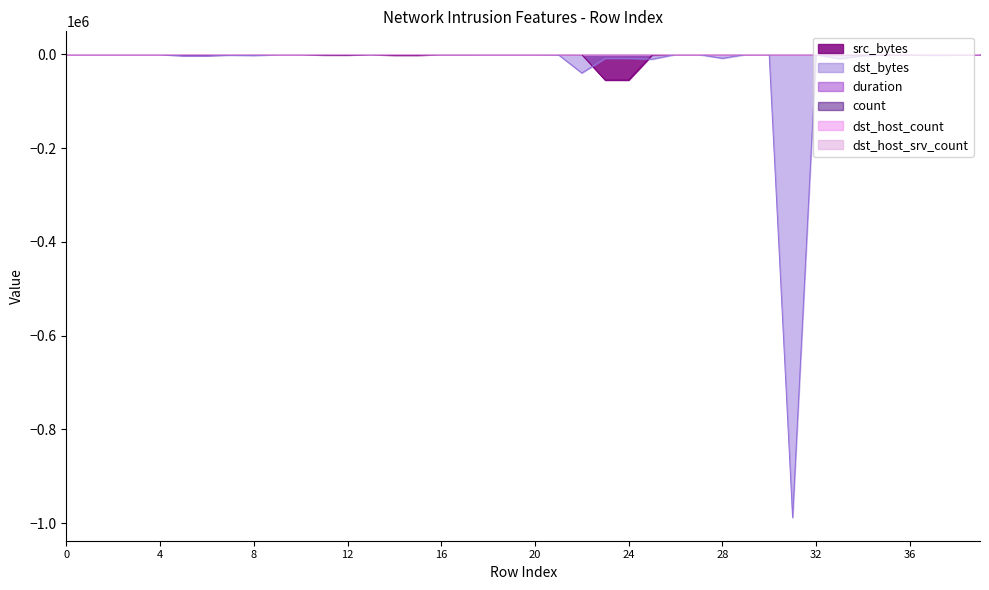

List the series in order of their peak value, highest first.

src_bytes, dst_bytes, duration, count, dst_host_count, dst_host_srv_count